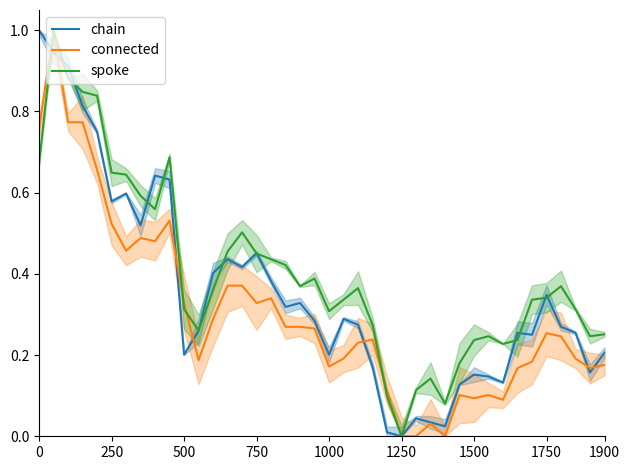

At which label does chain reach its minimum?

1250